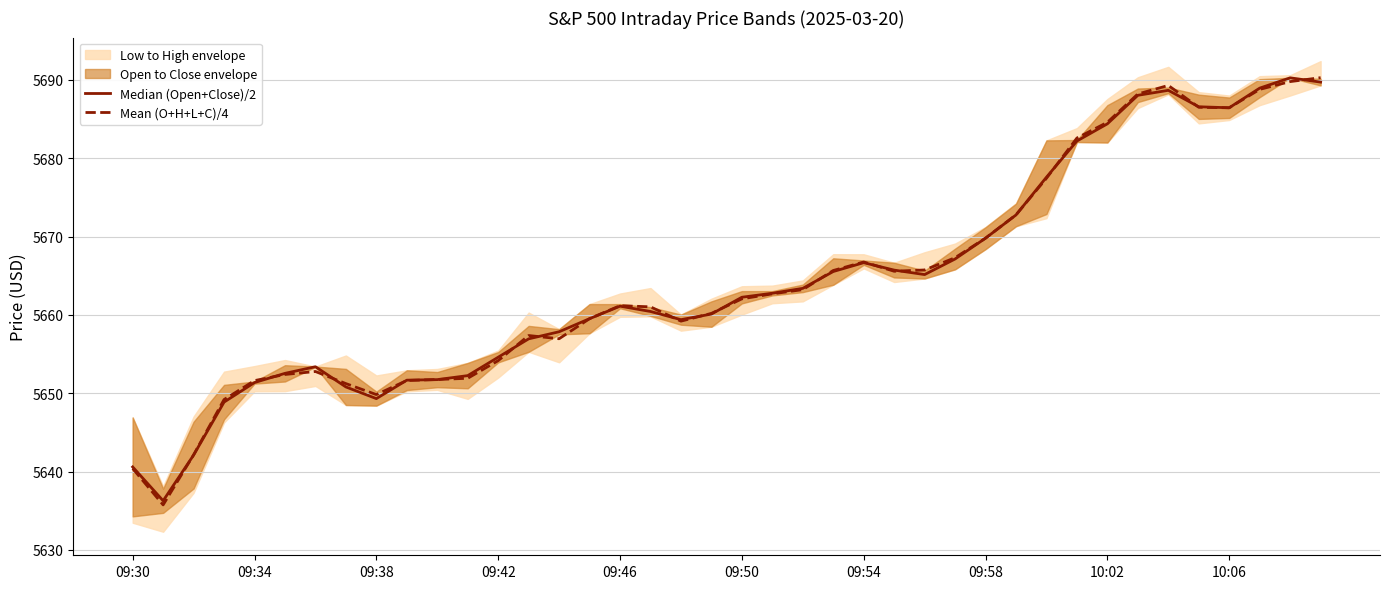

What is the sum of the Mean (O+H+L+C)/4 values at 37 and 25?

11354.4